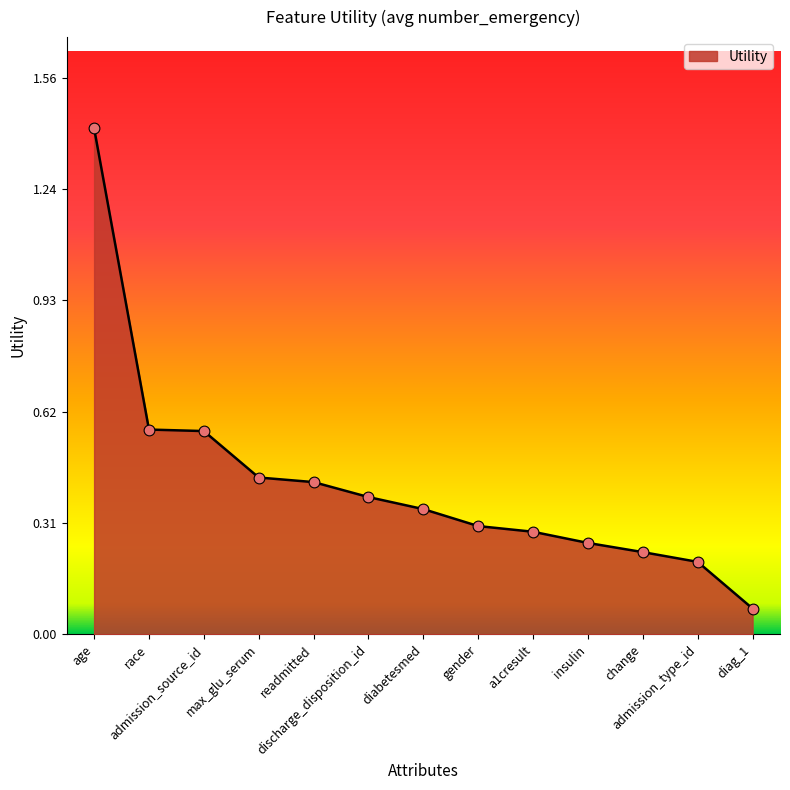

Between max_glu_serum and diag_1, which is larger?

max_glu_serum